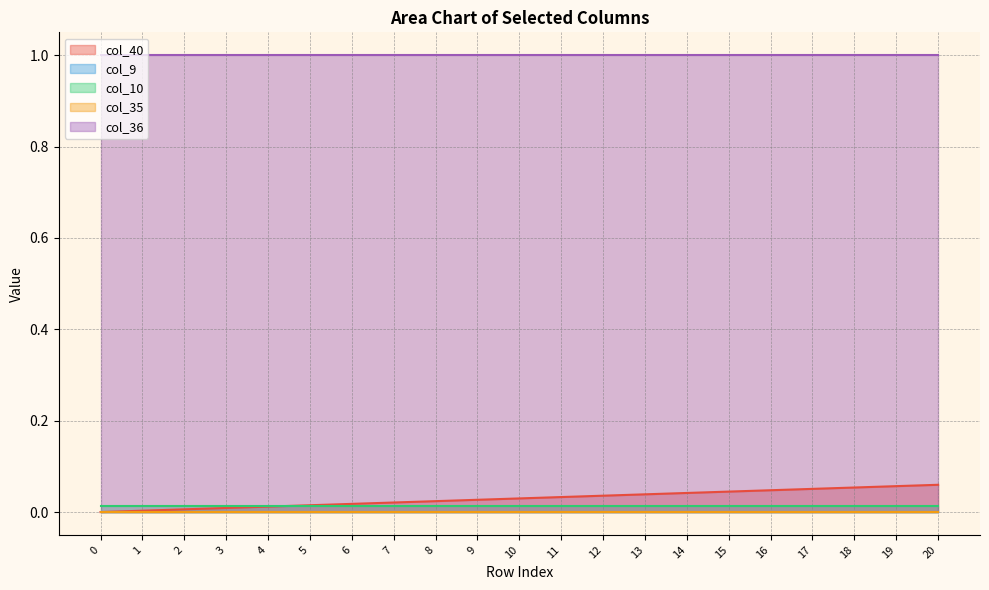

Rank the series at 8 from highest to lowest value.

col_36, col_40, col_10, col_9, col_35